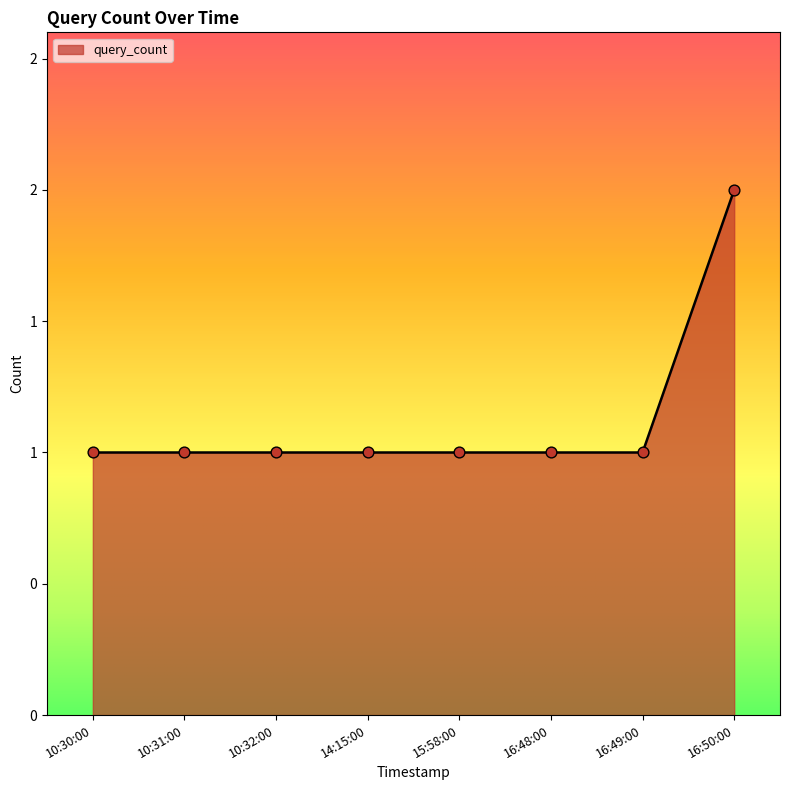

Is this an area chart (filled region under the line)?

Yes